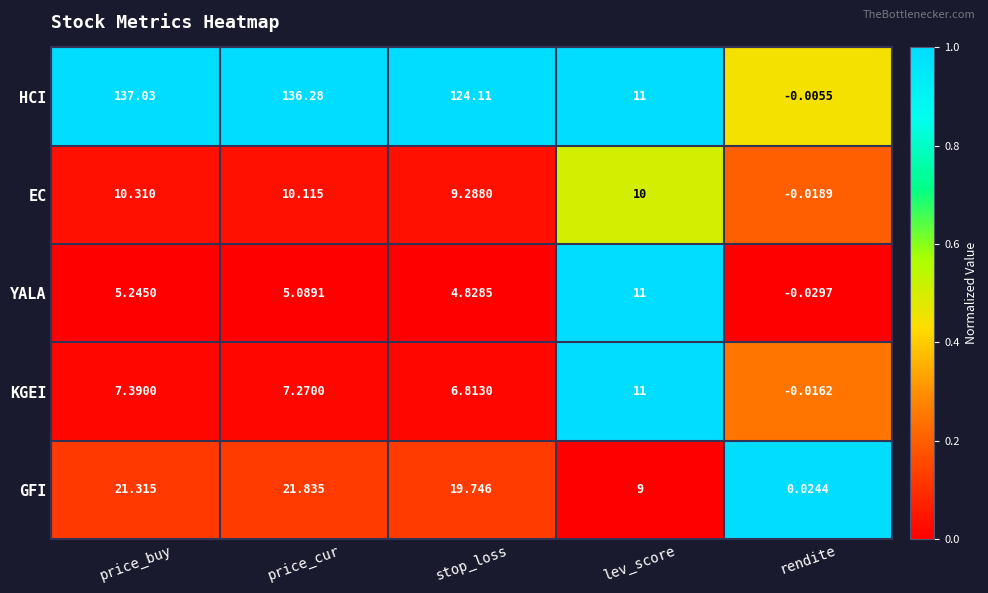

Which series changed the most between price_cur and lev_score?

HCI